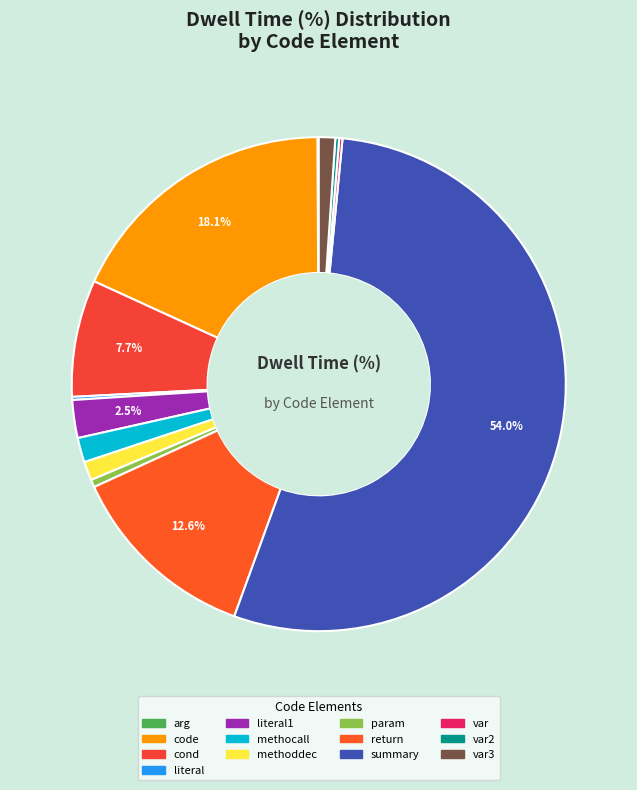

How many segments does this pie chart have?

13